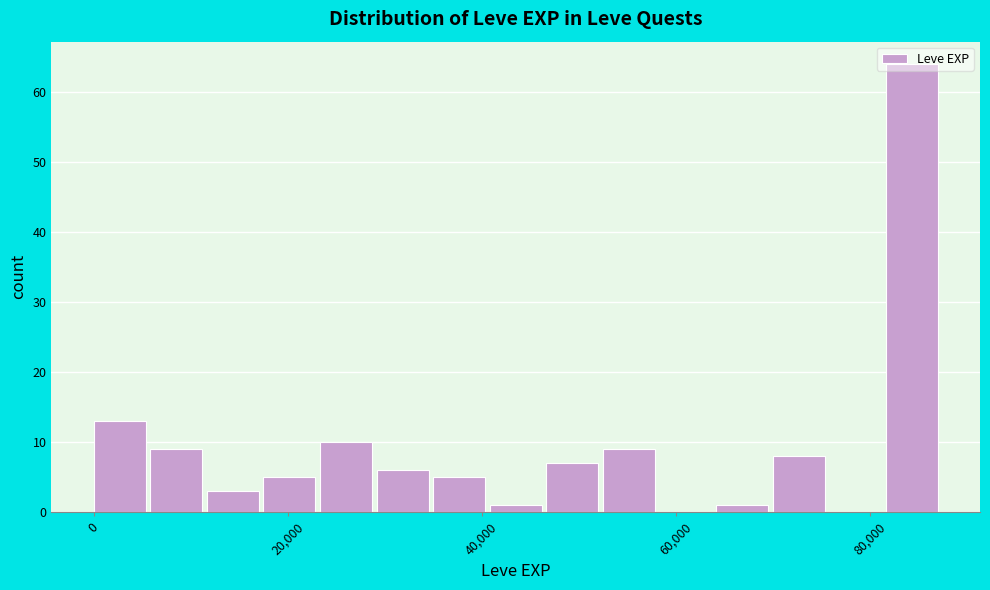

Around what value on the x-axis is the tallest bar? Give the approximate position of its centre, as read against the axis.

84000